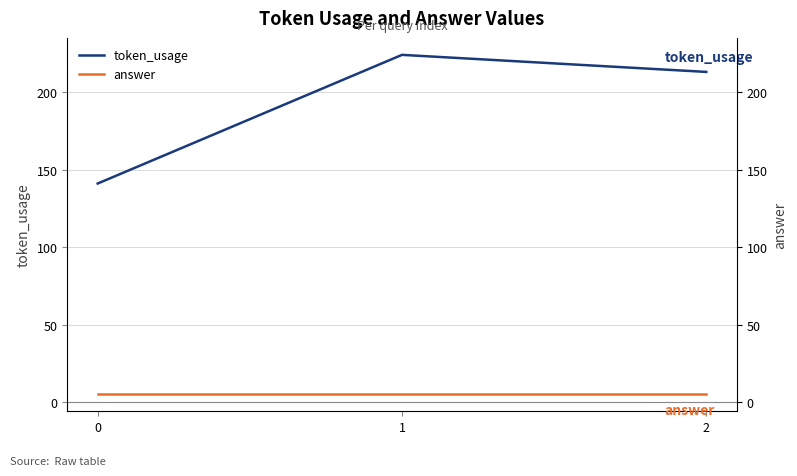

Between 0 and 1, which series saw the biggest shift?

token_usage